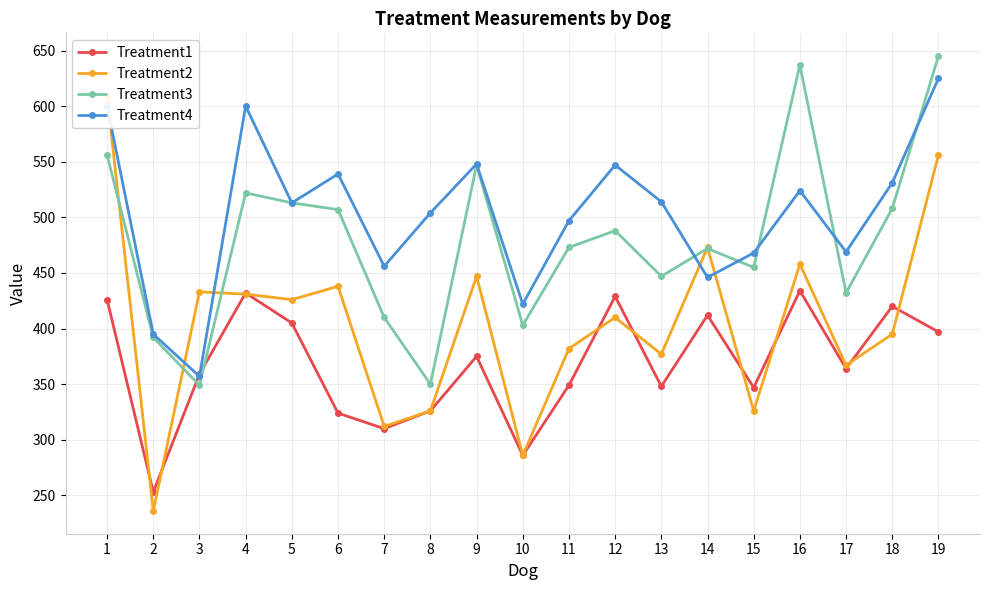

What is the difference between the maximum and minimum values in the Treatment4 series?

268